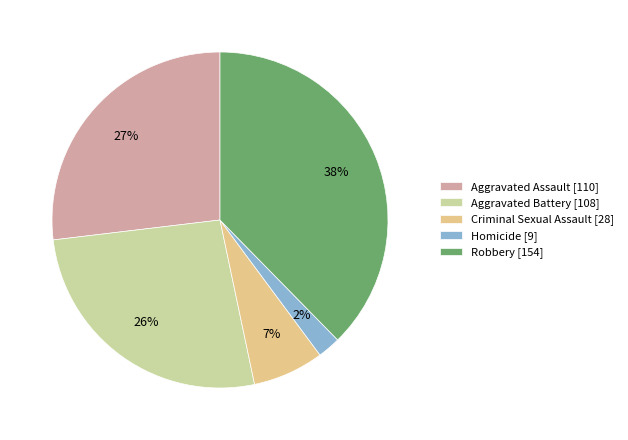

True or false: Aggravated Battery accounts for 26% of the total.

True